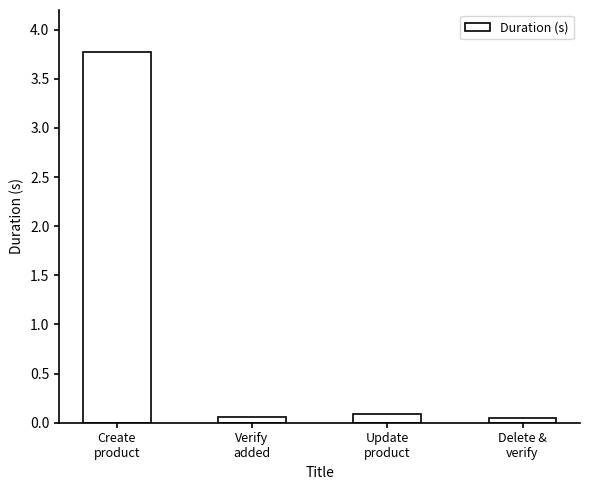

What is the change in value from Create
product to Verify
added?

-3.7